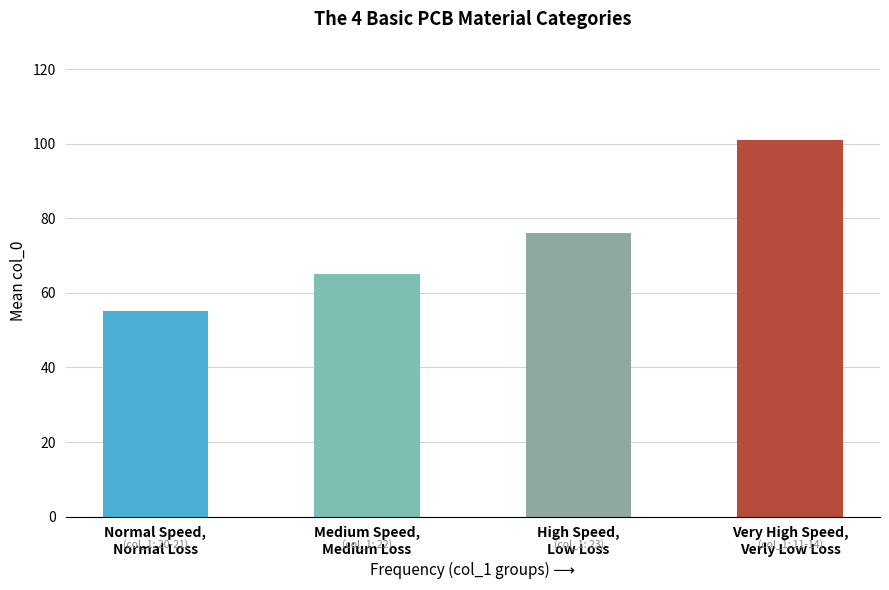

What value does the data have at High Speed,
Low Loss?

76.1